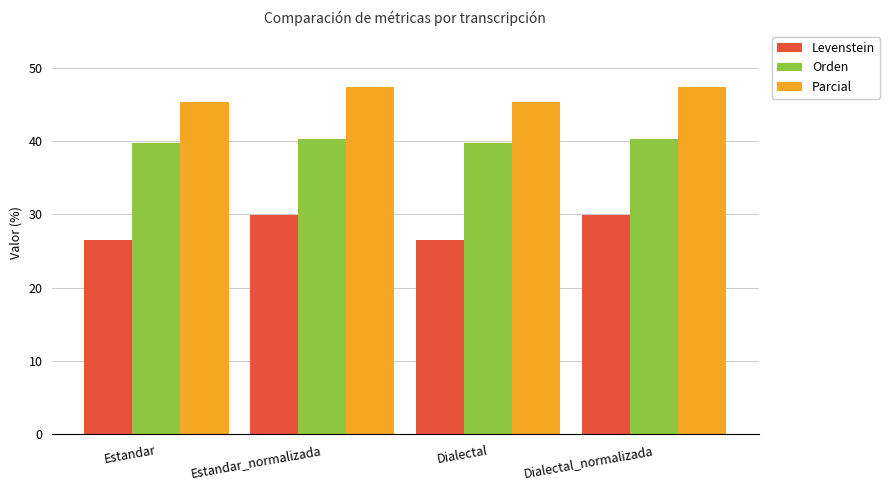

Reading left to right, what are all the values shown in this chart?

Levenstein: Estandar=26.4	Estandar_normalizada=29.9	Dialectal=26.4	Dialectal_normalizada=29.9
Orden: Estandar=39.7	Estandar_normalizada=40.3	Dialectal=39.7	Dialectal_normalizada=40.3
Parcial: Estandar=45.3	Estandar_normalizada=47.3	Dialectal=45.3	Dialectal_normalizada=47.3